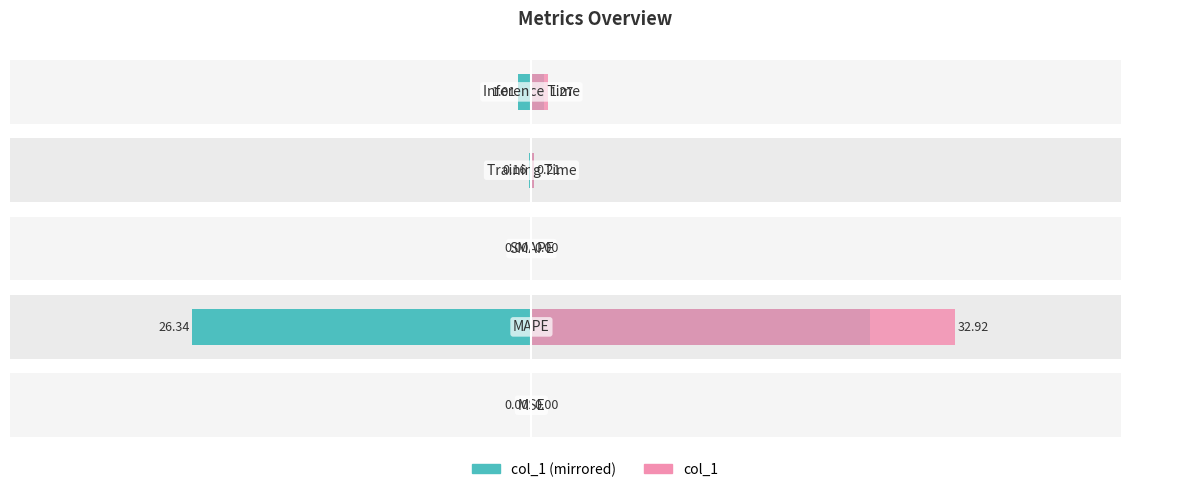

How many values in col_1 (left) are above zero?

4